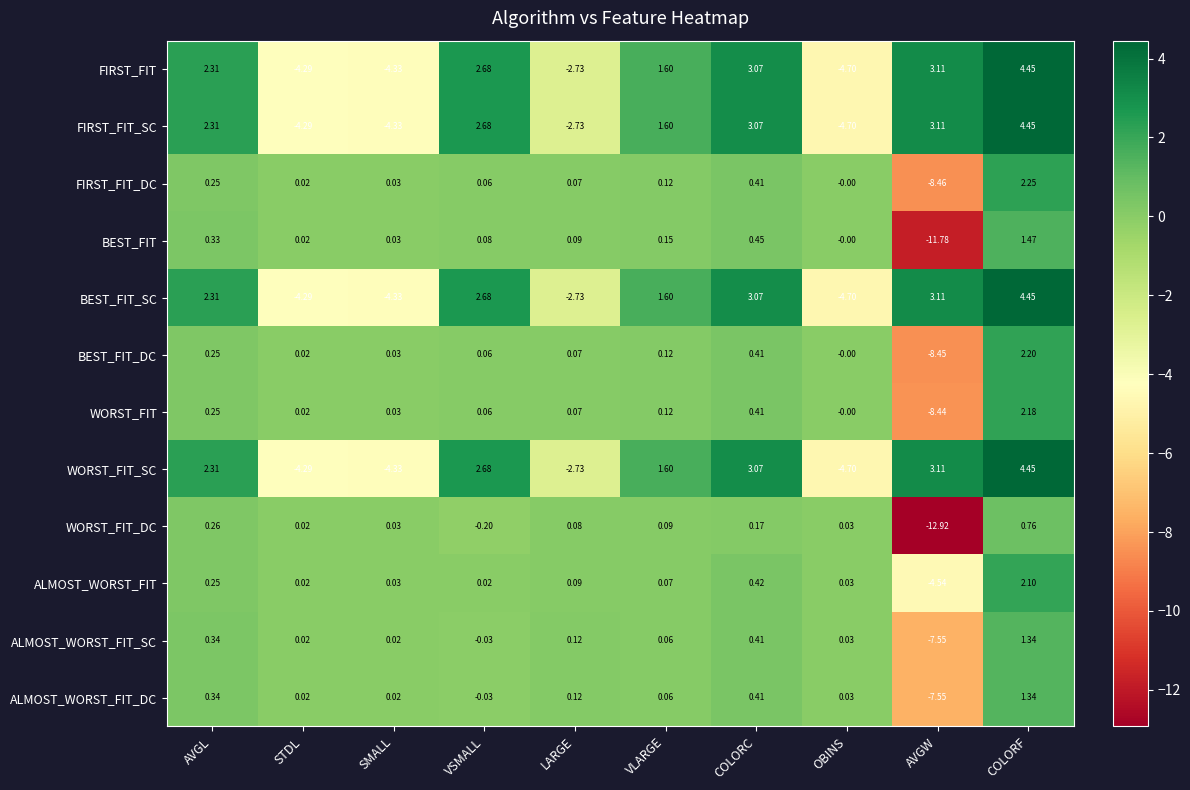

Is the value of ALMOST_WORST_FIT_DC at AVGL greater than the value of WORST_FIT_DC at LARGE?

Yes